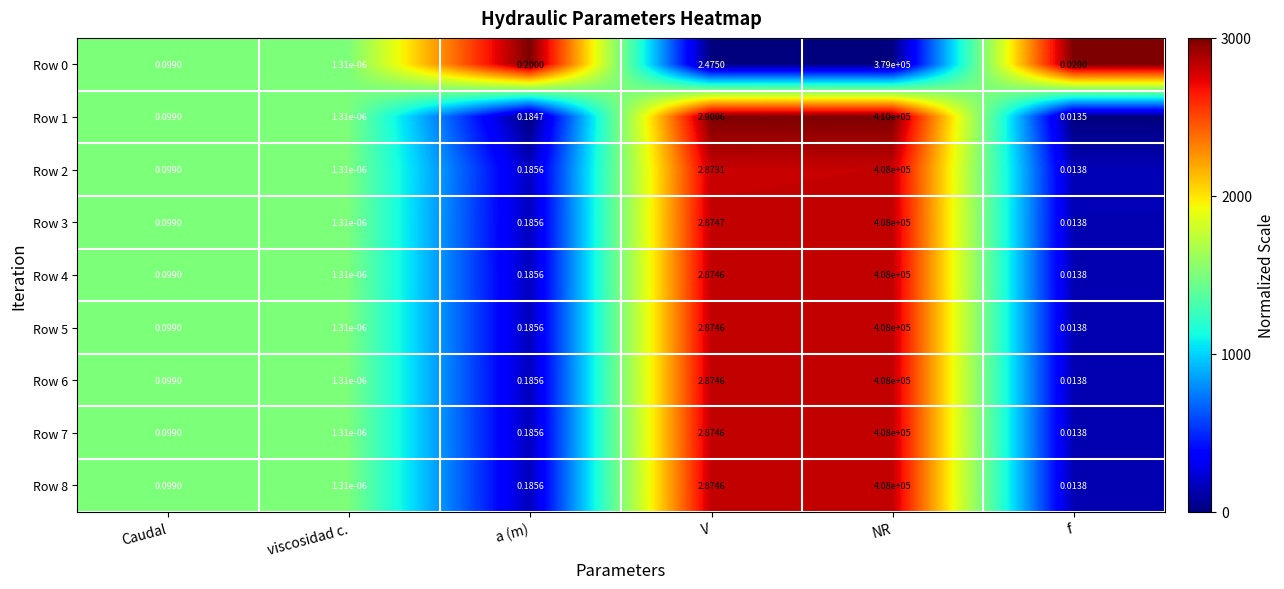

List the labels in order of Row 3 value, smallest first.

viscosidad c., f, Caudal, a (m), V, NR